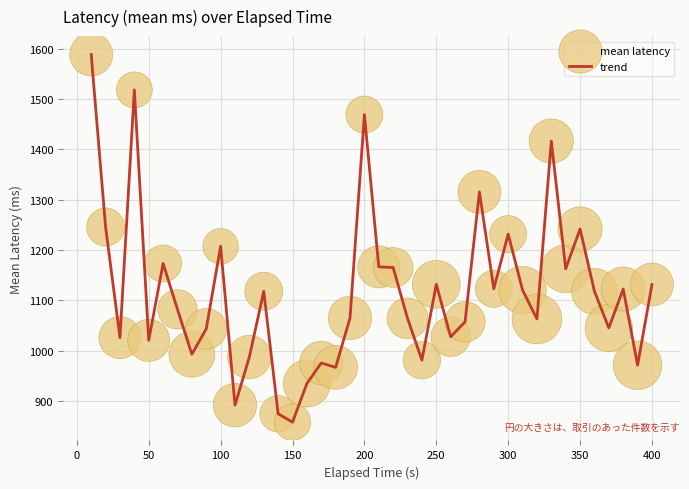

What is the maximum value shown in the chart?

1588.2